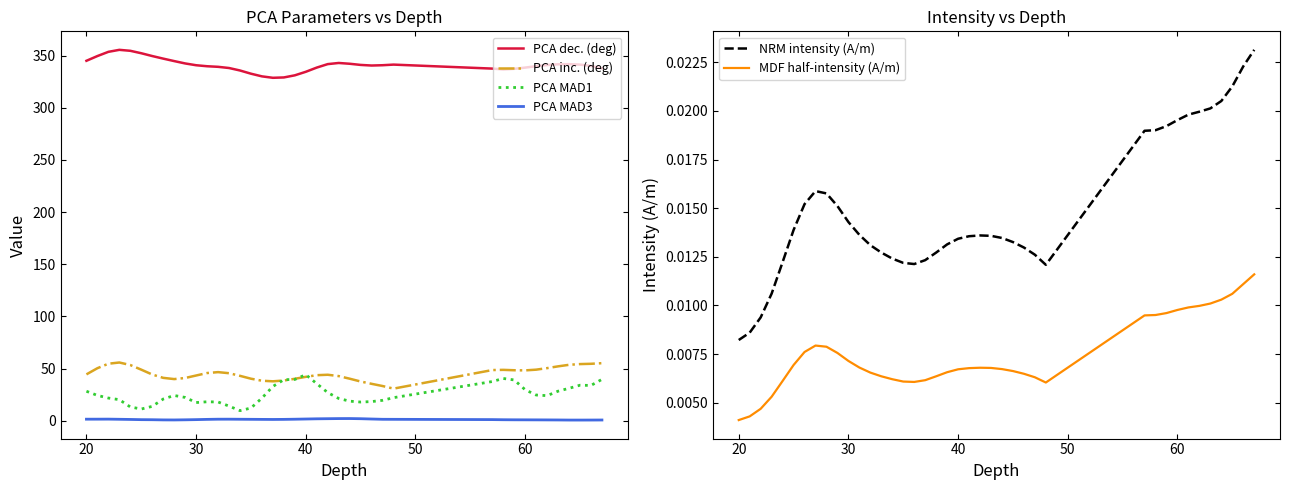

The value of PCA inc. (deg) at 40 is 13.3. True or false?

False